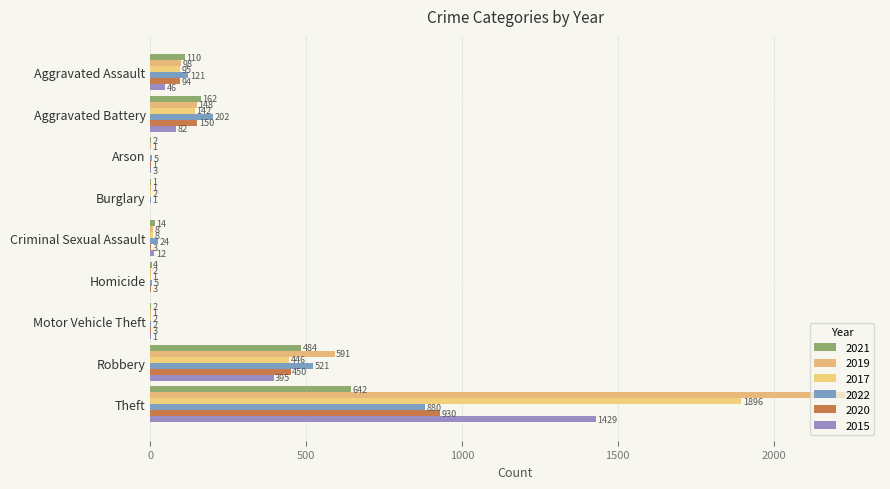

Reading left to right, what are all the values shown in this chart?

2021: 110	162	2	1	14	4	2	484	642
2019: 98	148	1	1	8	2	1	591	2230
2017: 95	142	0	2	8	1	2	446	1896
2022: 121	202	5	1	24	5	2	521	880
2020: 94	150	1	0	3	3	3	450	930
2015: 46	82	3	0	12	0	1	395	1429